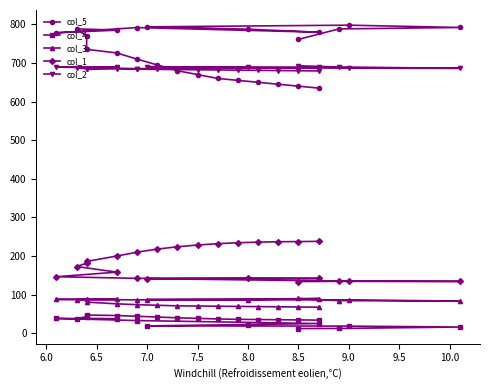

True or false: col_5 and col_4 cross at least once.

False